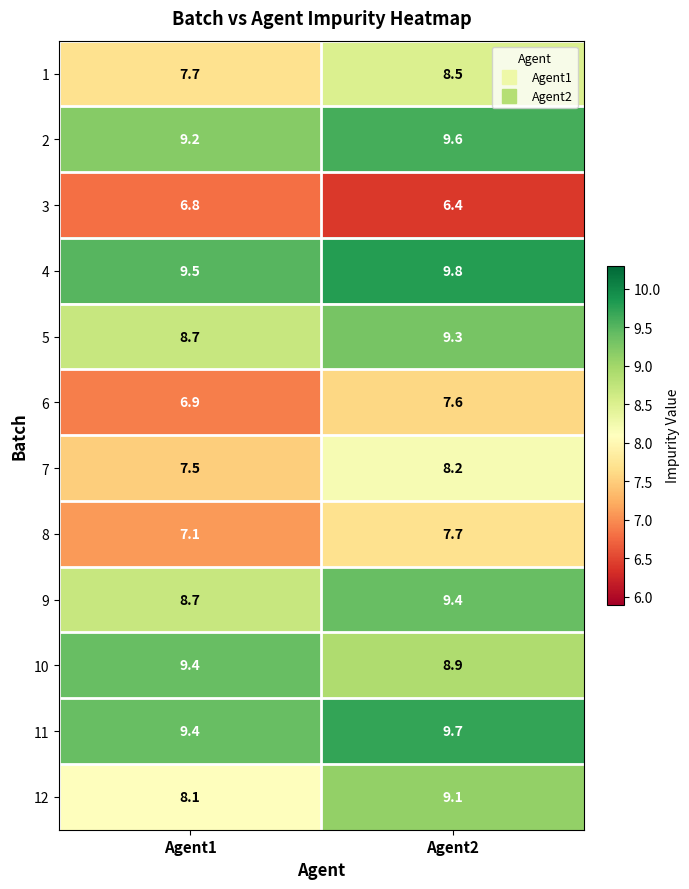

Rank the categories by 10 value from highest to lowest.

Agent1, Agent2